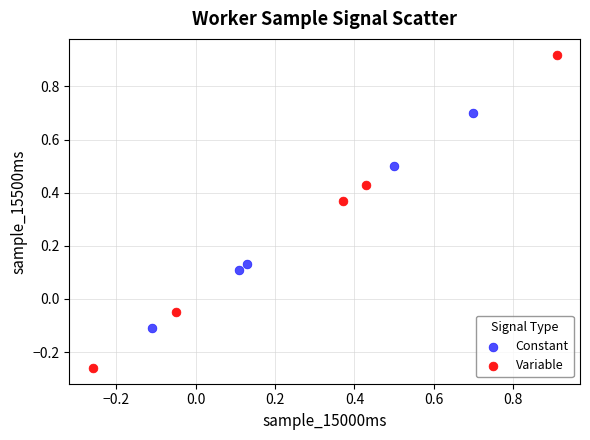

Which series contains the lowest Y value?

Variable